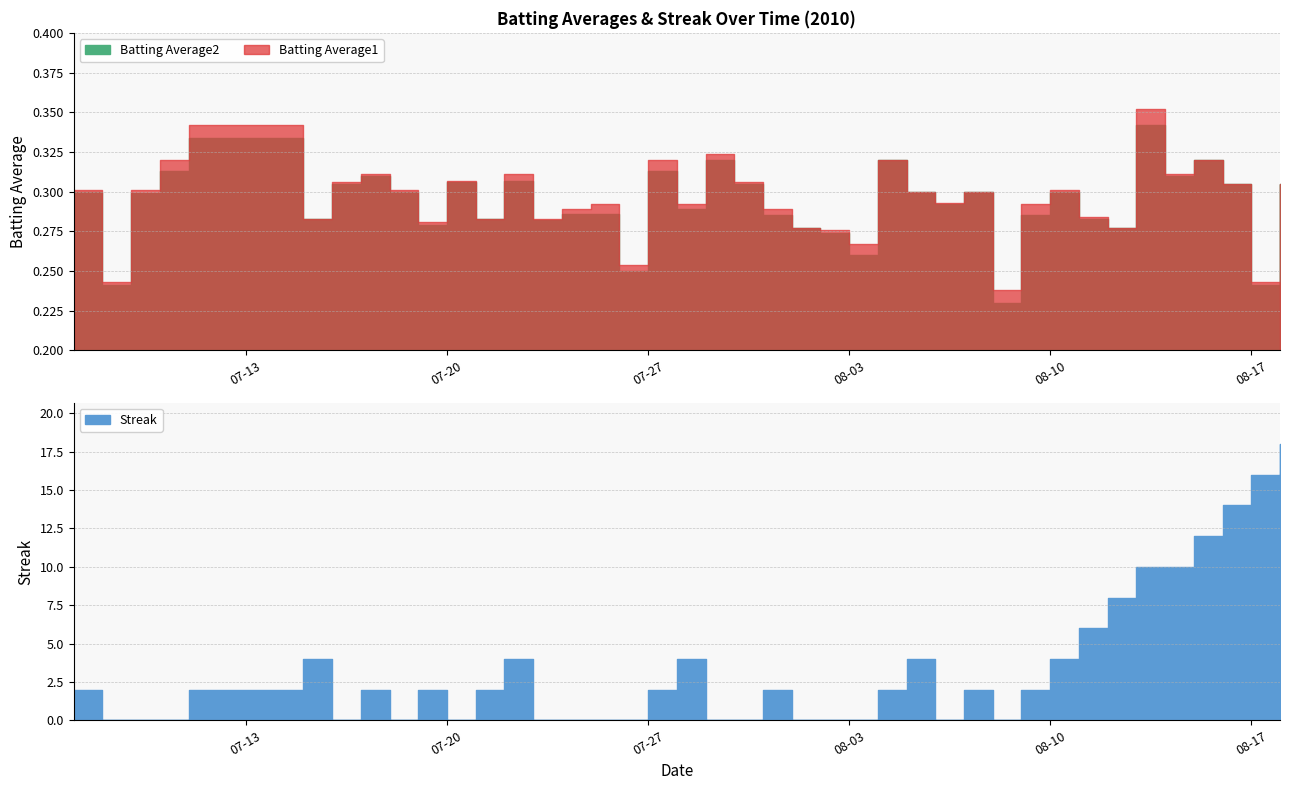

Which series changed the most between 2010-07-24 and 2010-07-26?

Batting Average2